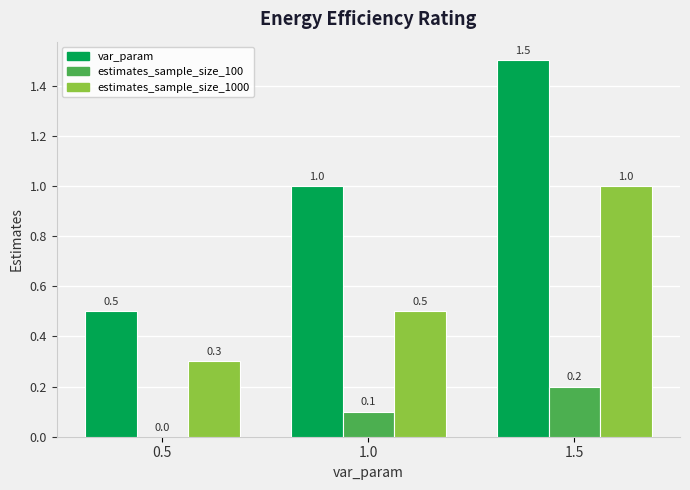

Are the bars grouped side by side (vs. stacked)?

Yes